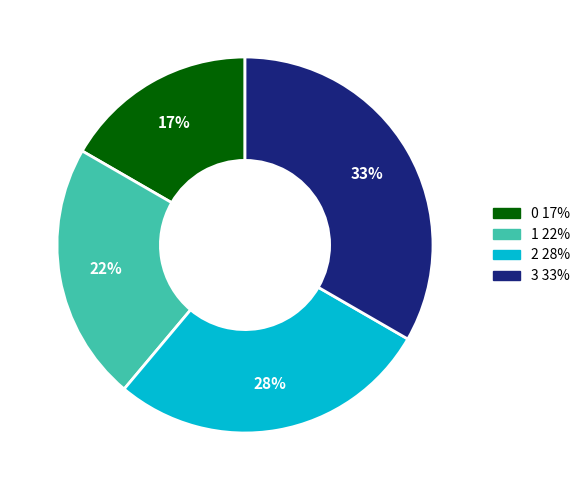

How many segments does this pie chart have?

4